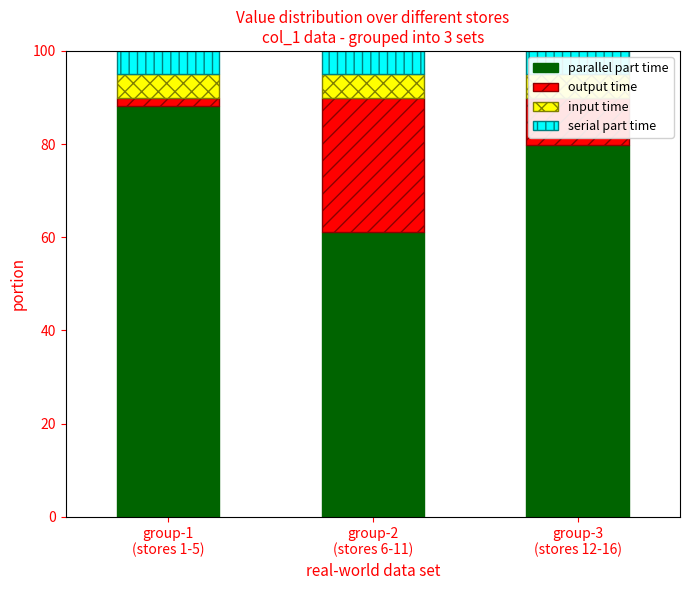

What is the sum of the output time values at group-1
(stores 1-5) and group-3
(stores 12-16)?

12.1